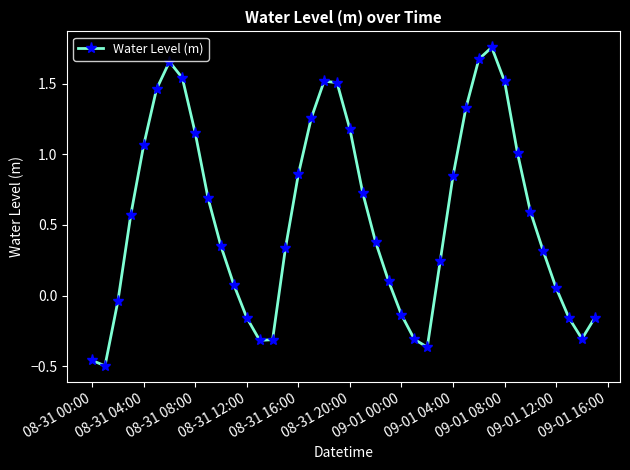

True or false: the data has more than 0 interior local peaks.

True